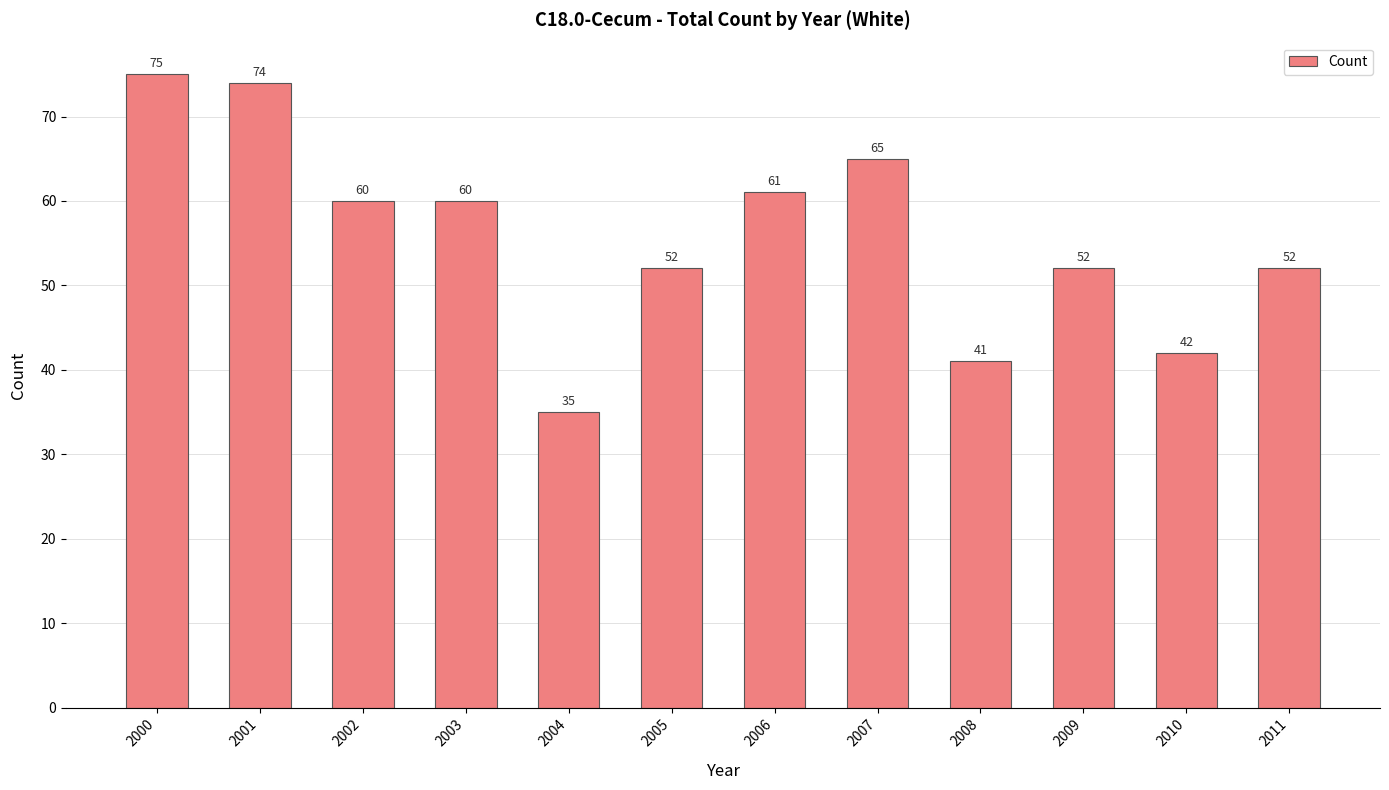

What is the value of the 11th bar from the left?

42